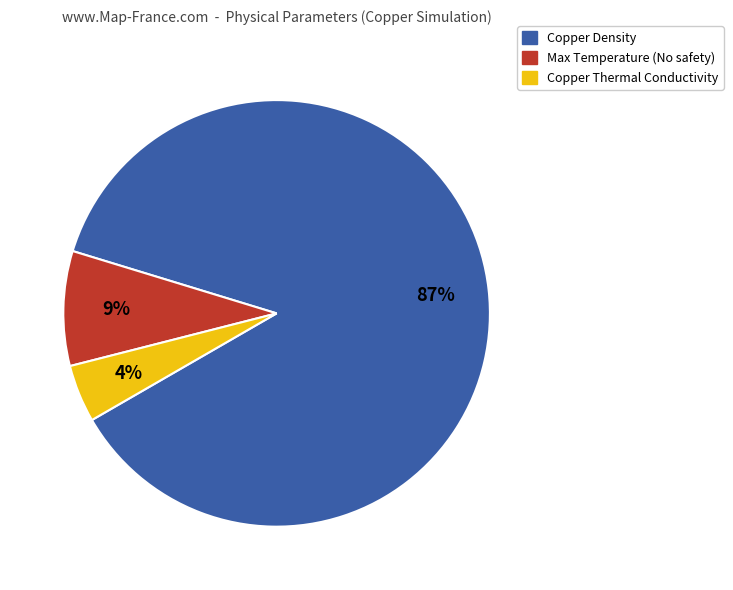

Is there a majority slice in this chart?

Yes